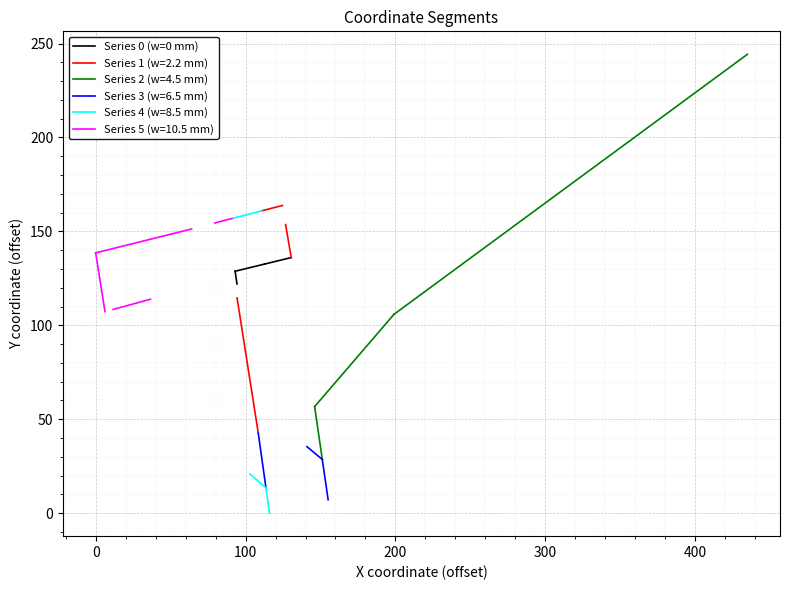

What is the value of the 2nd point from the left?

132.6